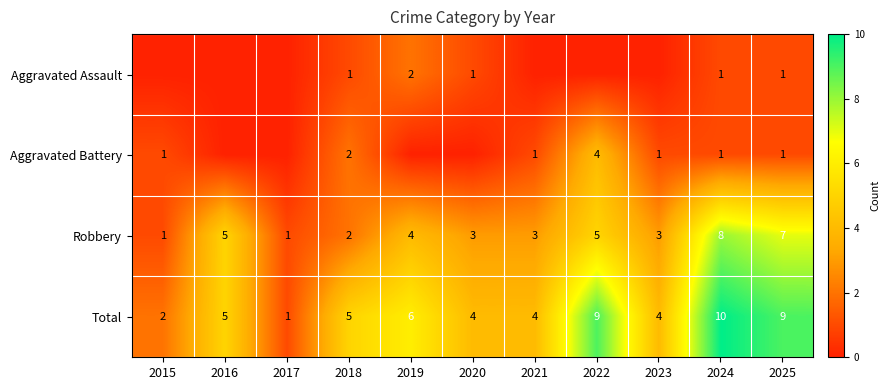

True or false: Robbery has a value of 3 at 2018.

False